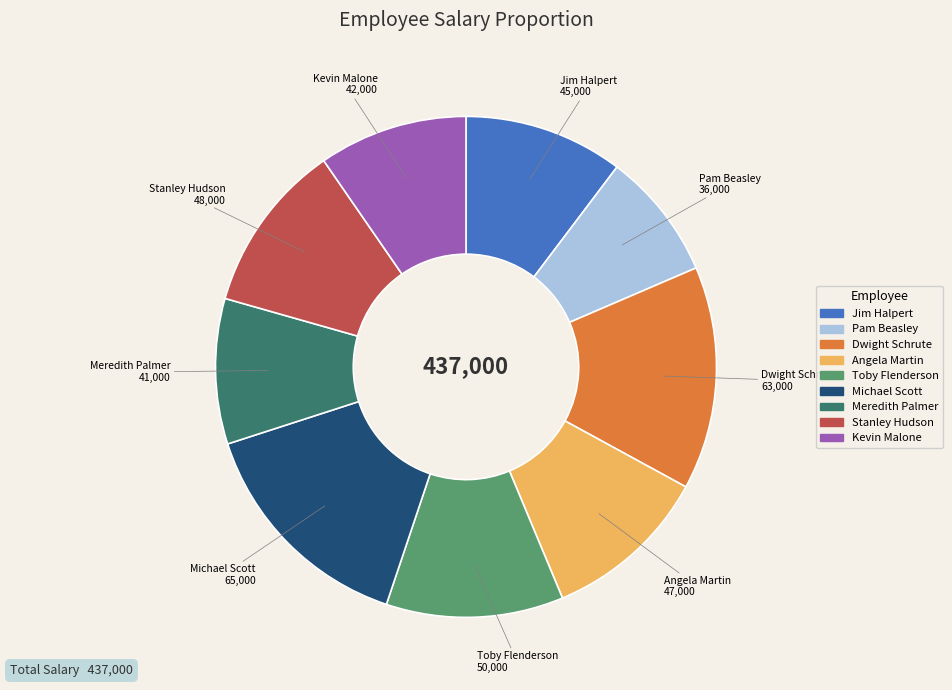

Between Meredith Palmer and Jim Halpert, which is larger?

Jim Halpert